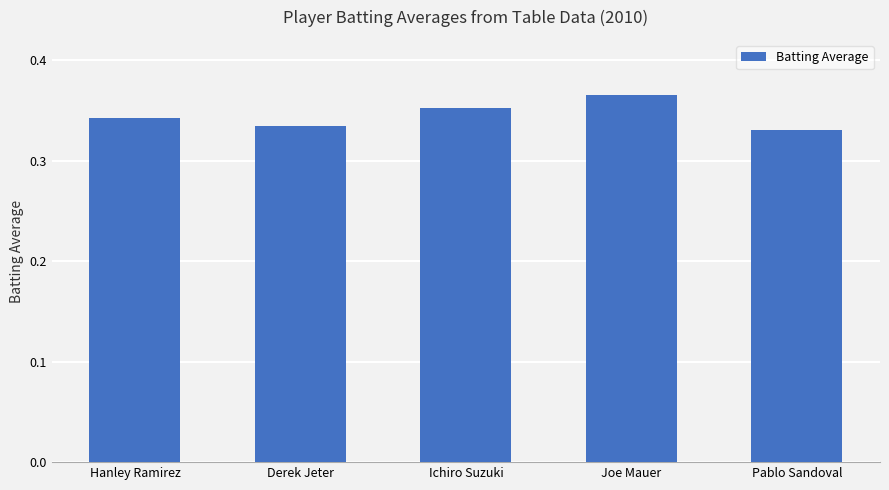

What is the label of the 1st bar from the left?

Hanley Ramirez